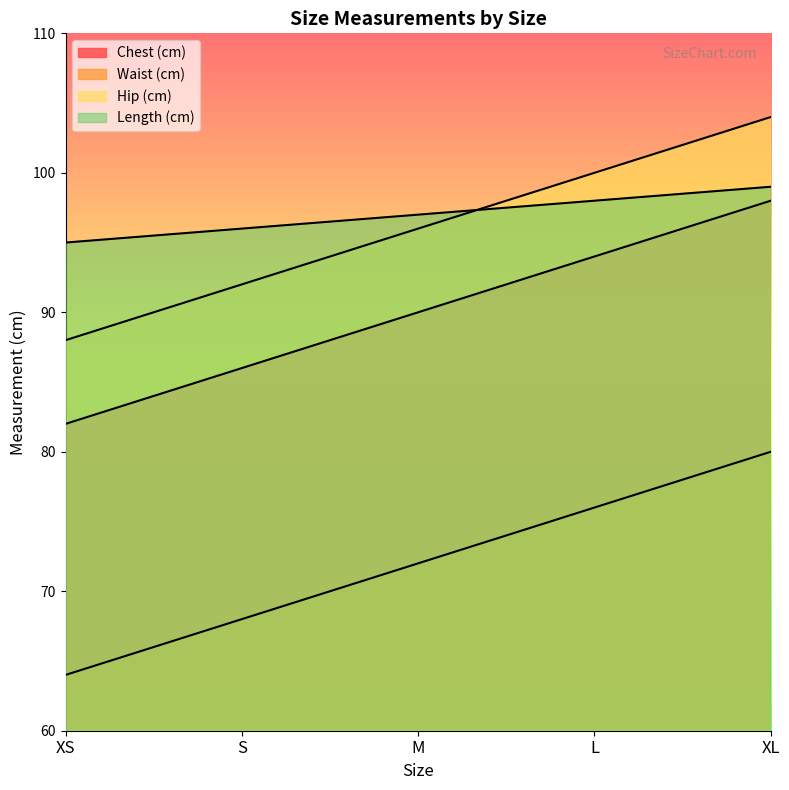

The value of Waist (cm) at XL is 80. True or false?

True